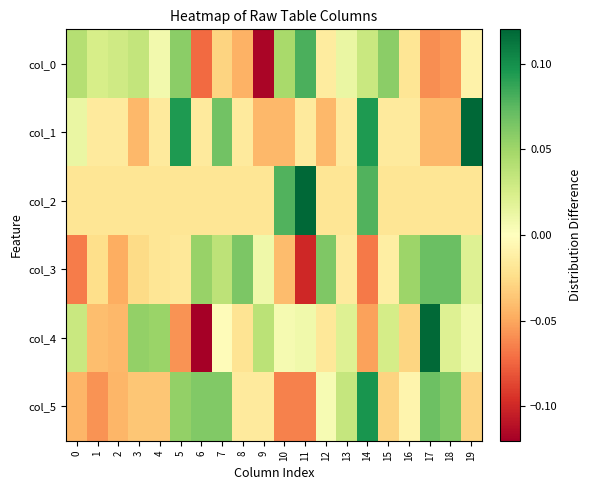

List the series in order of their peak value, lowest first.

col_3, col_0, col_5, col_4, col_1, col_2